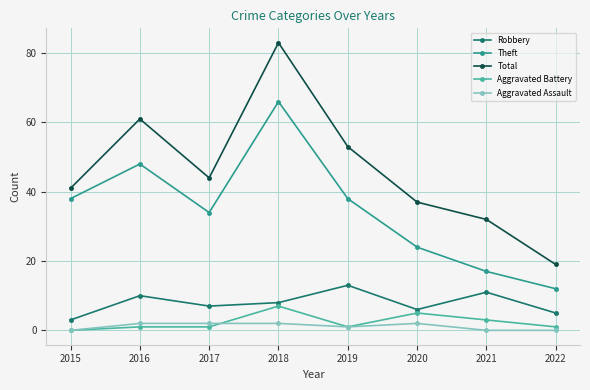

True or false: Aggravated Assault has a value of 0 at 2021.

True